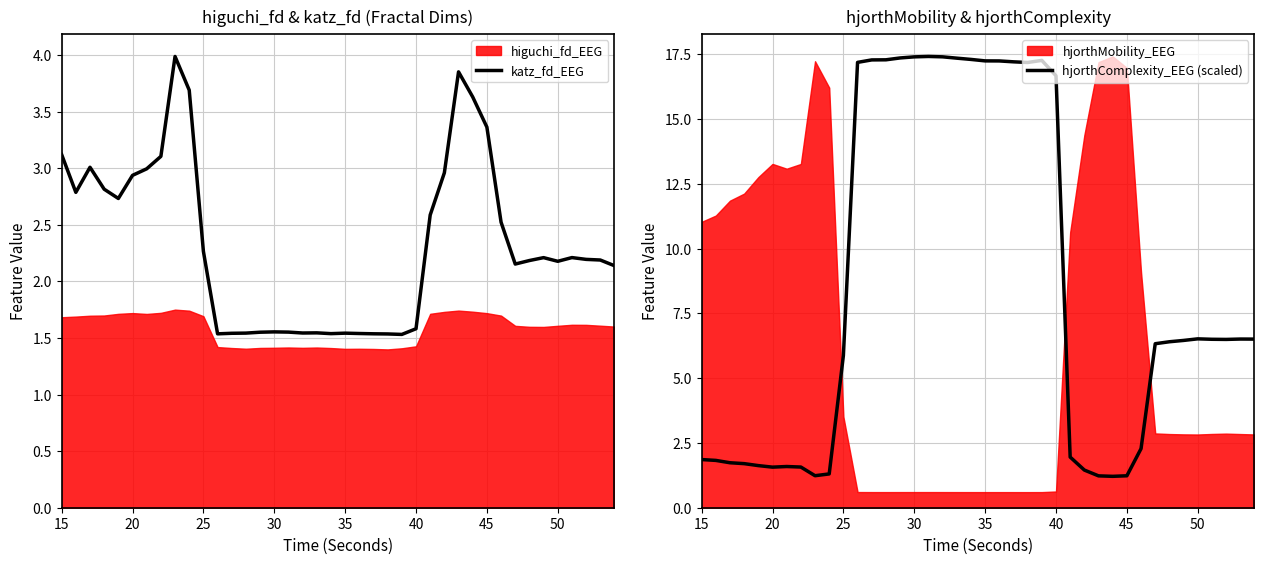

At which label does katz_fd_EEG first exceed 2?

15